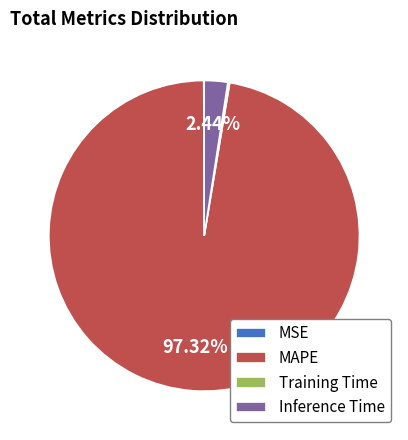

Does MAPE represent more than half of the total?

Yes